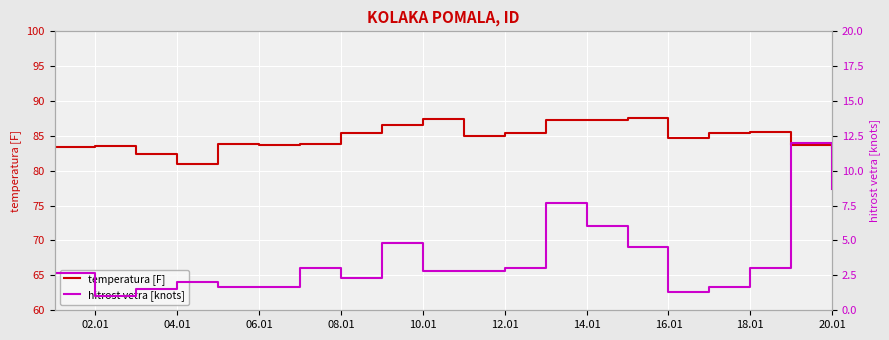

Is it true that temperatura [F] equals 85.4 at 08.01?

True